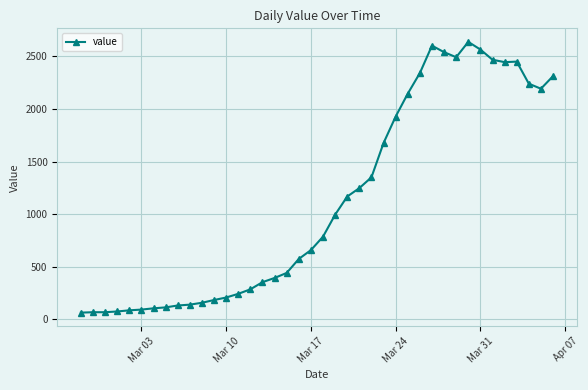

True or false: the data has more than 0 interior local peaks.

True